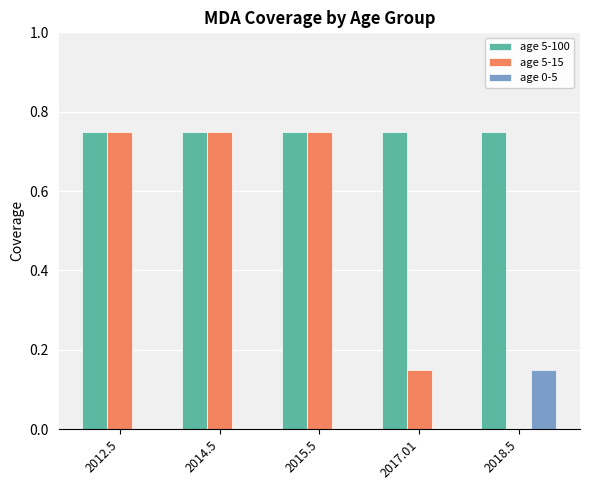

What is the sum of the age 5-15 values at 2012.5 and 2014.5?

1.5